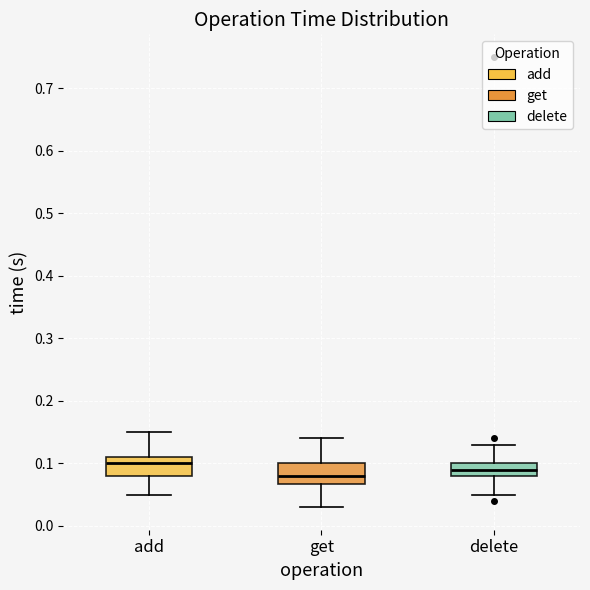

Reading left to right, read every box against the y-axis: the position of its median line, the range the box covers, and the ends of its whiskers. The values are not printed on the chart, so give them approximately, as read against the axis.

add: median 0.10, box 0.08 to 0.11, whiskers 0.05 to 0.15
get: median 0.08, box 0.07 to 0.10, whiskers 0.03 to 0.14
delete: median 0.09, box 0.08 to 0.10, whiskers 0.05 to 0.13